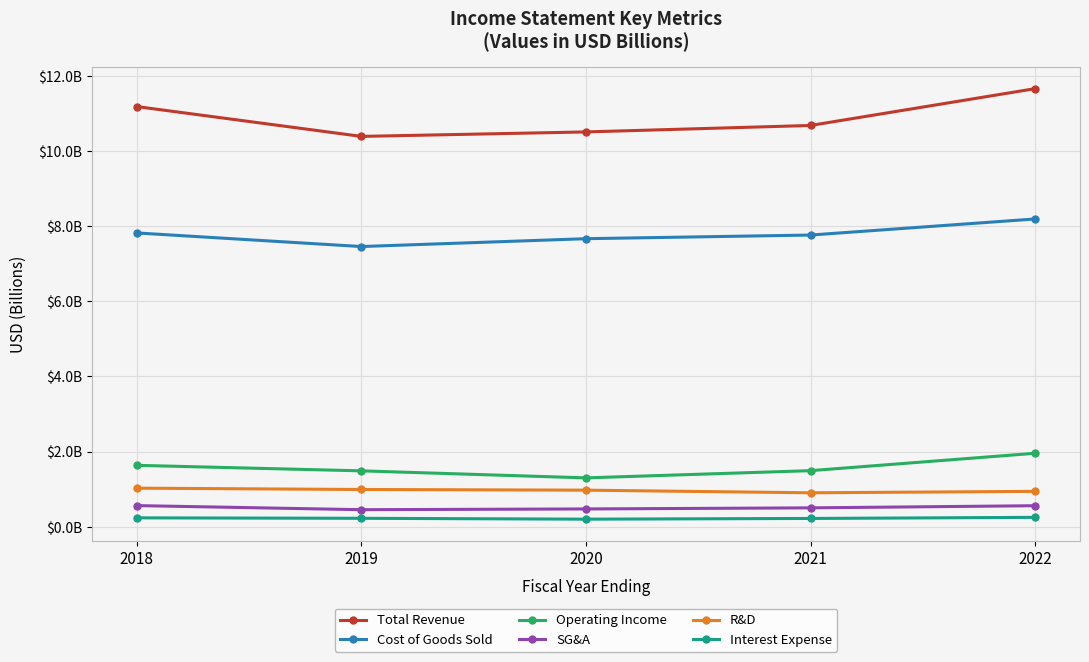

Rank the series by their maximum value, from highest to lowest.

Total Revenue, Cost of Goods Sold, Operating Income, R&D, SG&A, Interest Expense